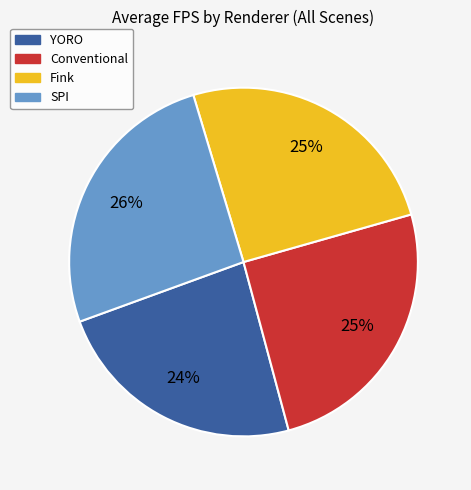

The Fink slice represents 35% of the pie. True or false?

False